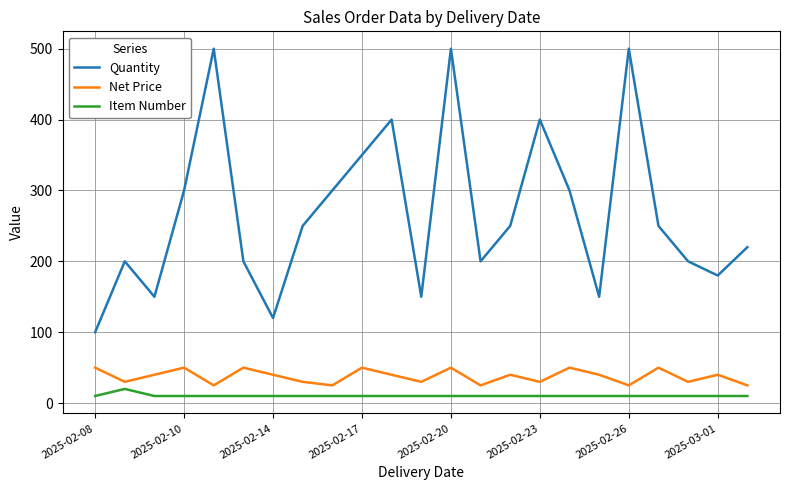

What is the difference between the maximum and minimum values in the Quantity series?

400